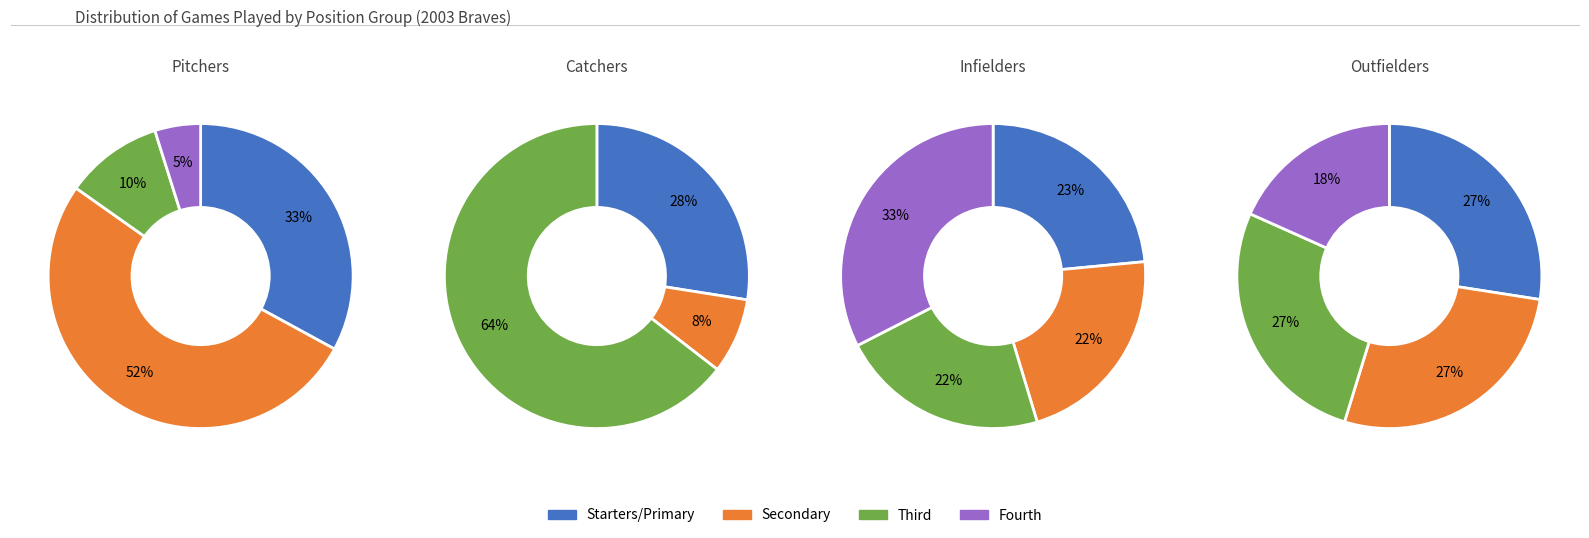

Do 5 and 2 together represent more than half of the pie?

No